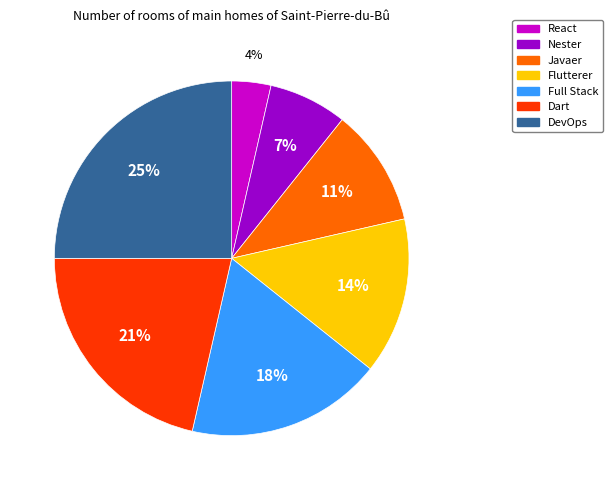

Which slice is the smallest?

React